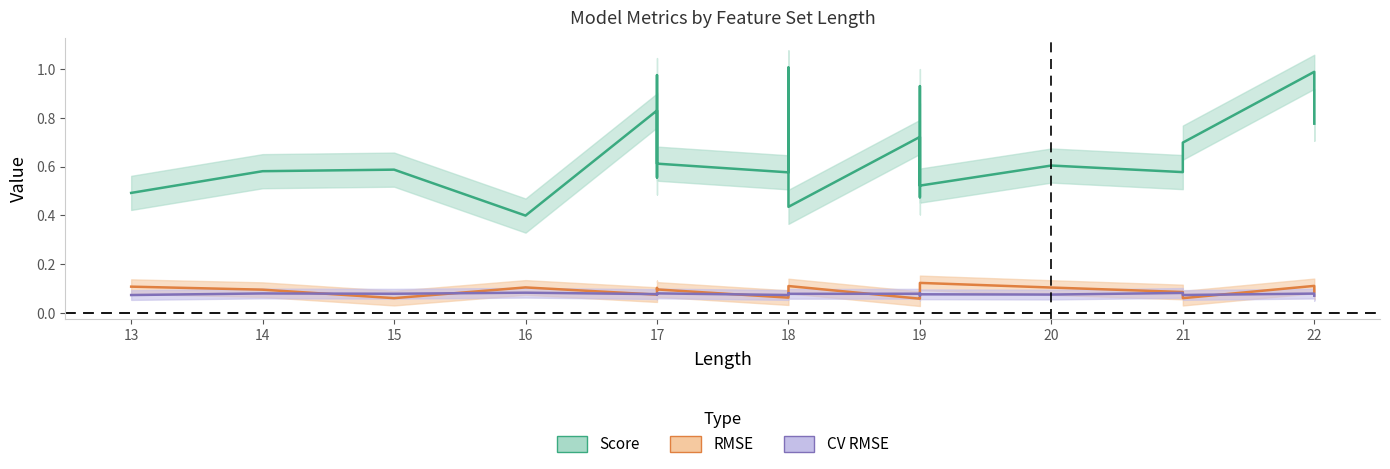

Reading left to right, transcribe all the data shown in this chart.

CV RMSE: 0.1	0.1	0.1	0.1	0.1	0.1	0.1	0.1	0.1	0.1	0.1	0.1	0.1	0.1	0.1	0.1	0.1	0.1	0.1	0.1
RMSE: 0.1	0.1	0.1	0.1	0.1	0.1	0.1	0.1	0.1	0.1	0.1	0.1	0.1	0.1	0.1	0.1	0.1	0.1	0.1	0.1
Score: 0.5	0.6	0.6	0.4	0.8	0.6	1.0	0.6	0.6	1.0	0.4	0.7	0.5	0.9	0.5	0.6	0.6	0.7	1.0	0.8